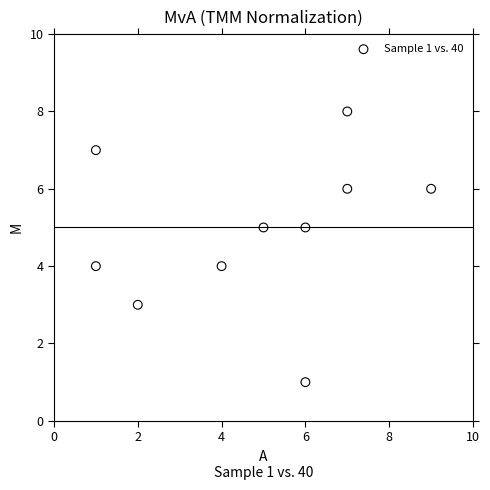

What is the average X value?

5